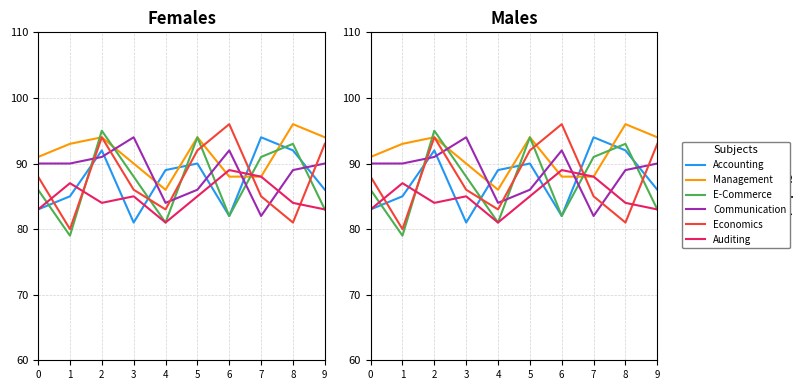

Is this an area chart (filled region under the line)?

No